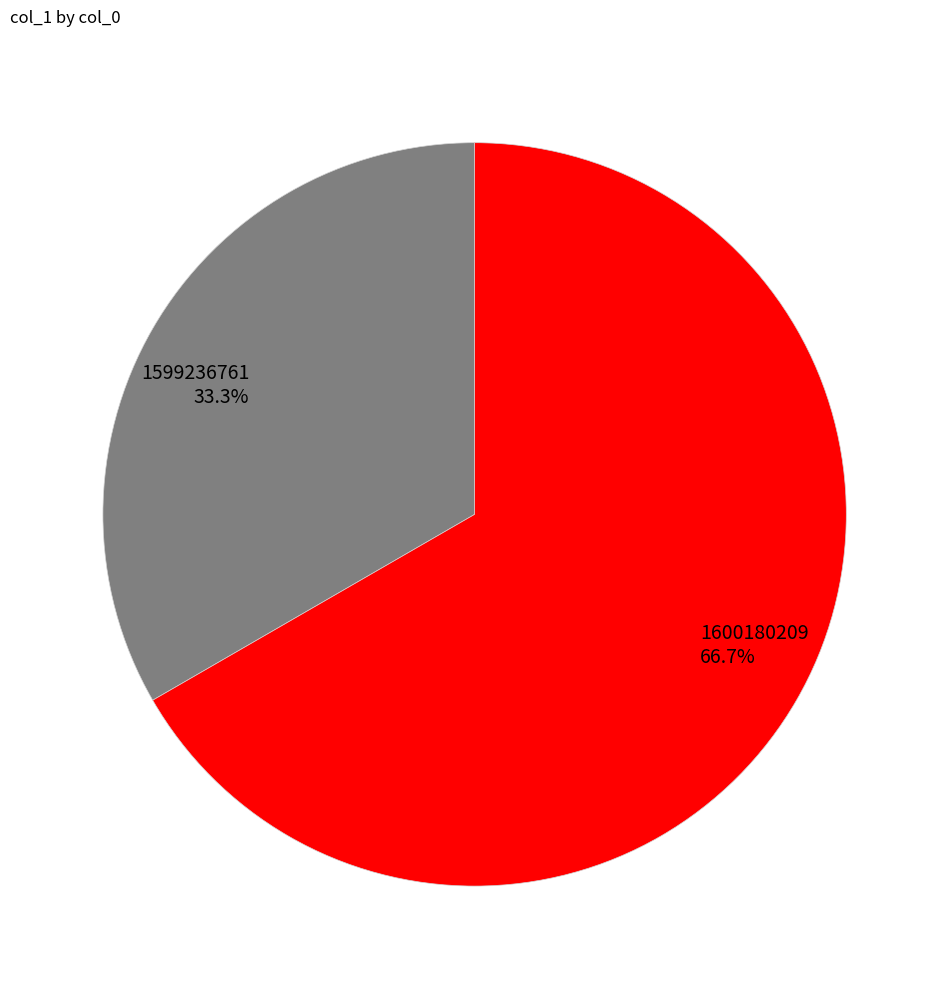

Count the number of slices in the pie.

2